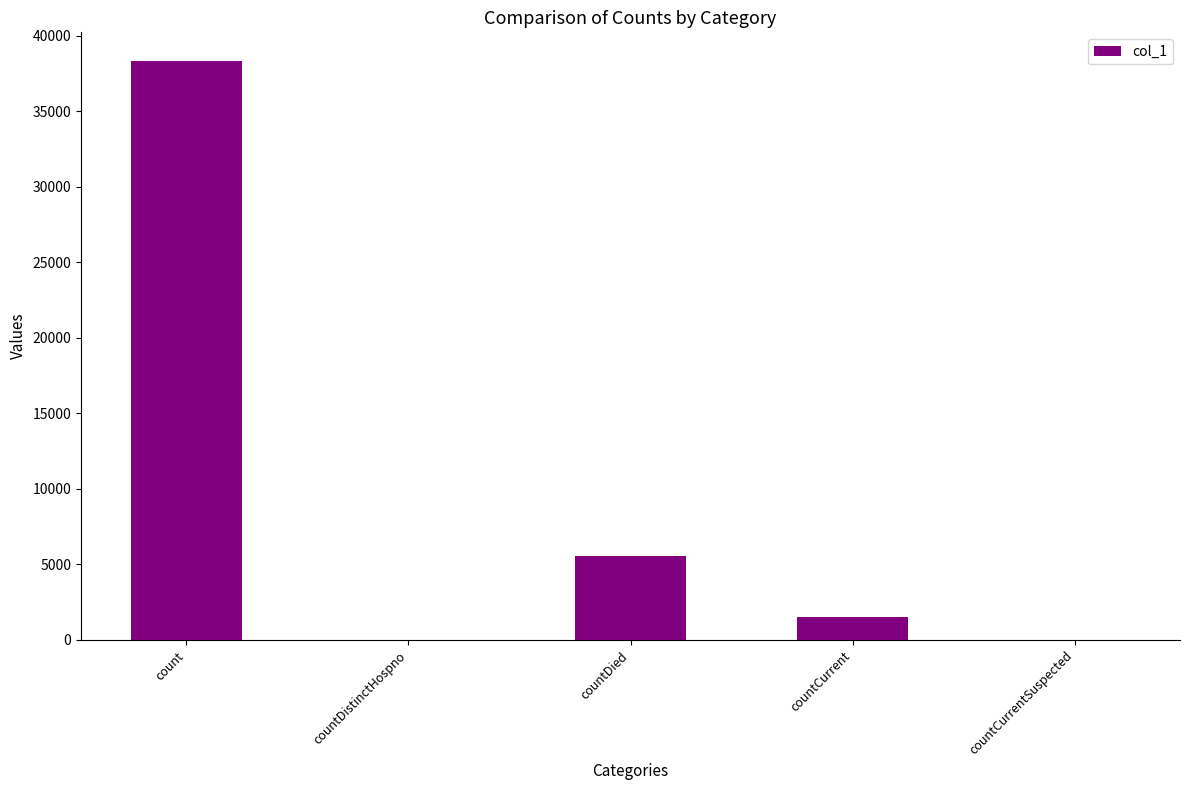

Between count and countCurrentSuspected, which is larger?

count